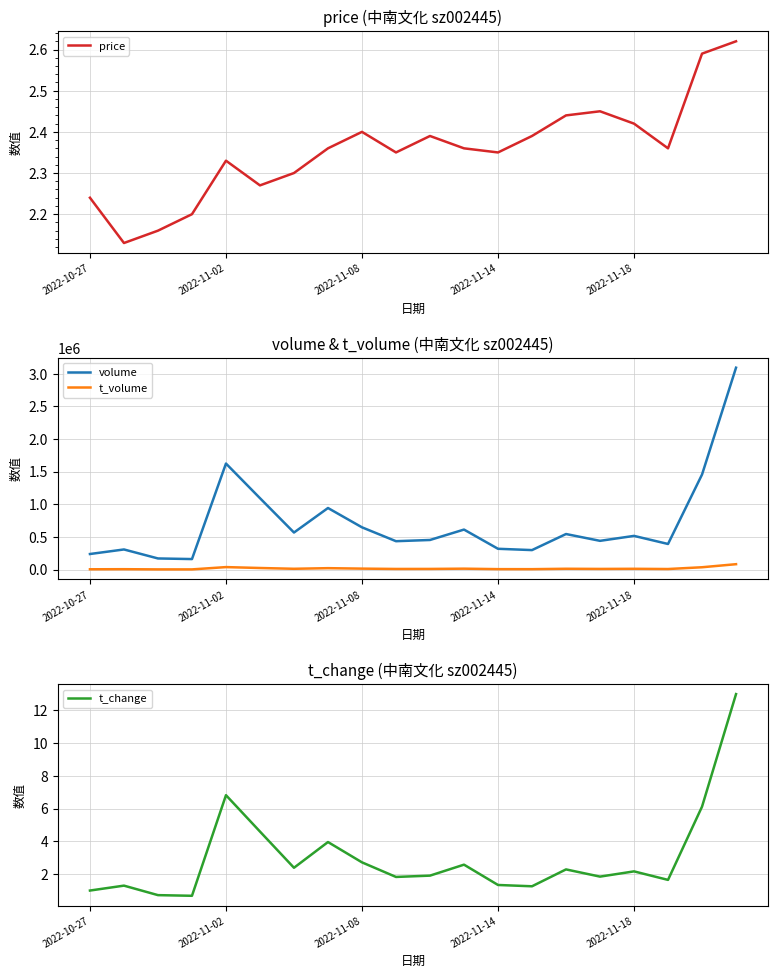

Which category has the highest value in the t_volume series?

19